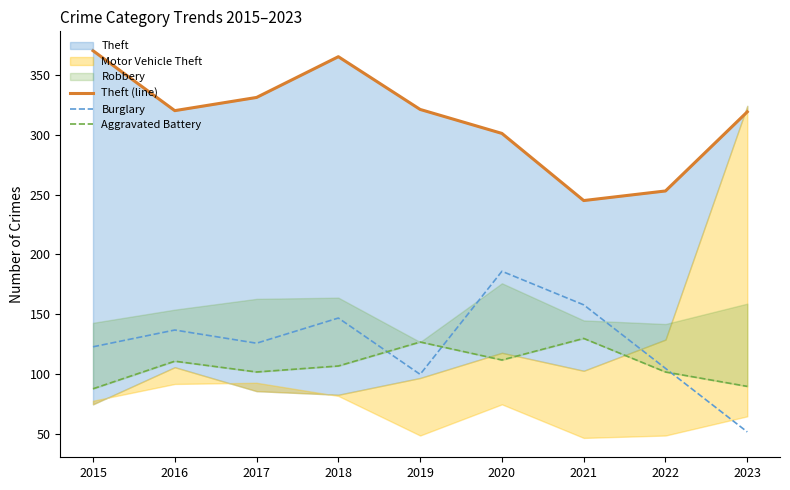

At 2020, list the series in order from smallest to largest.

Aggravated Battery, Burglary, Theft (line)